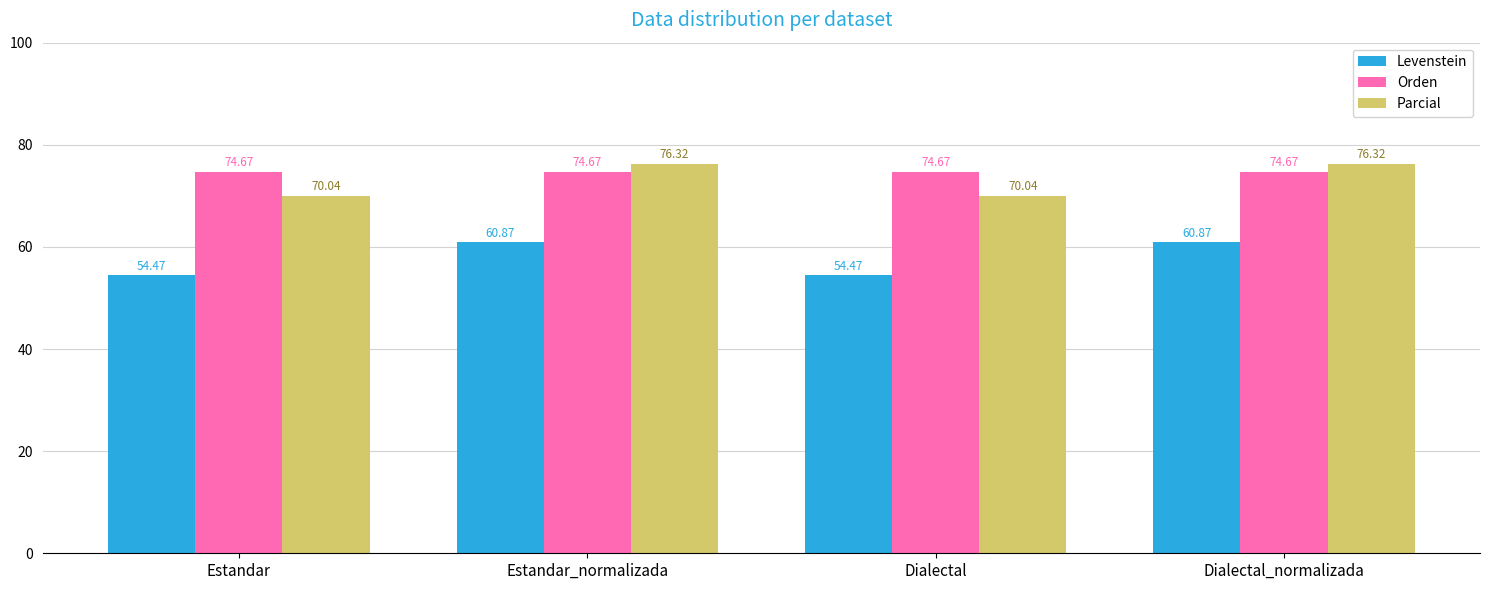

Rank the series at Estandar_normalizada from lowest to highest value.

Levenstein, Orden, Parcial